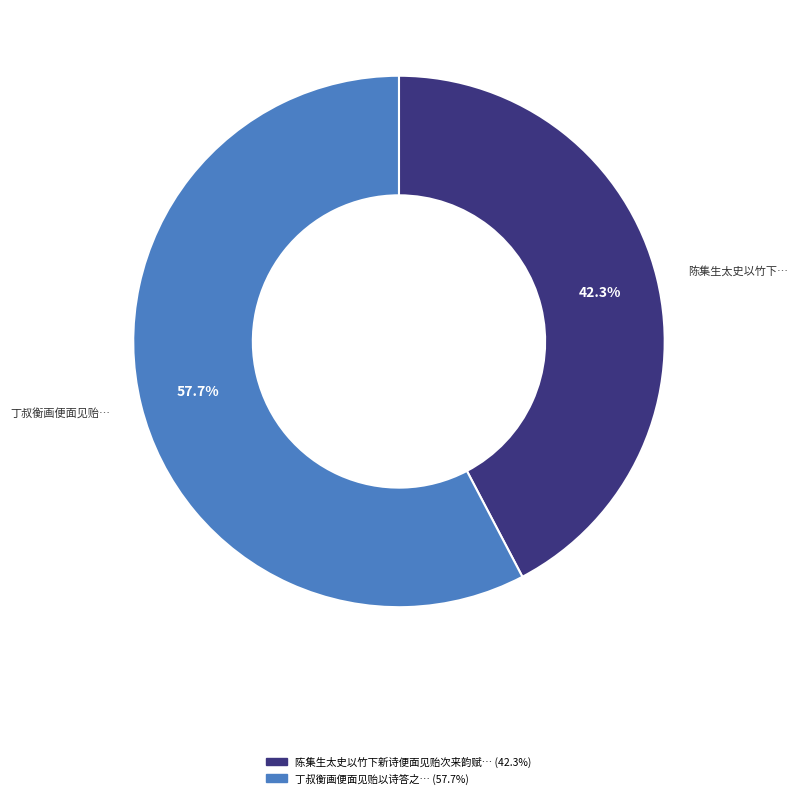

Count the number of slices in the pie.

2